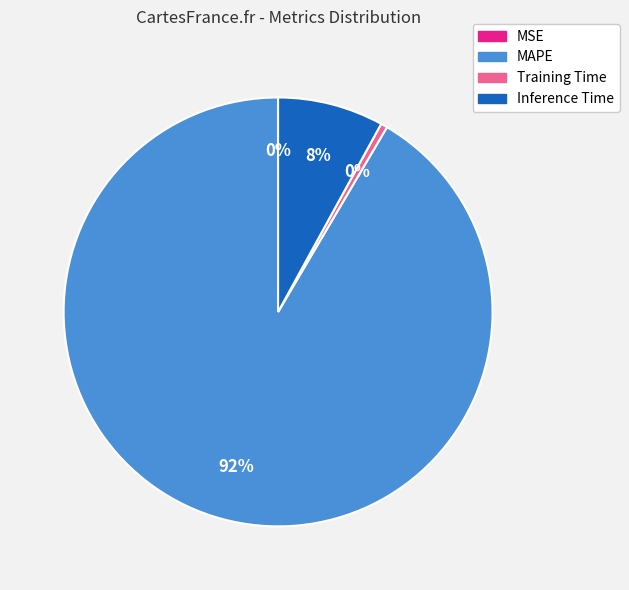

Which has a higher value, Inference Time or MAPE?

MAPE